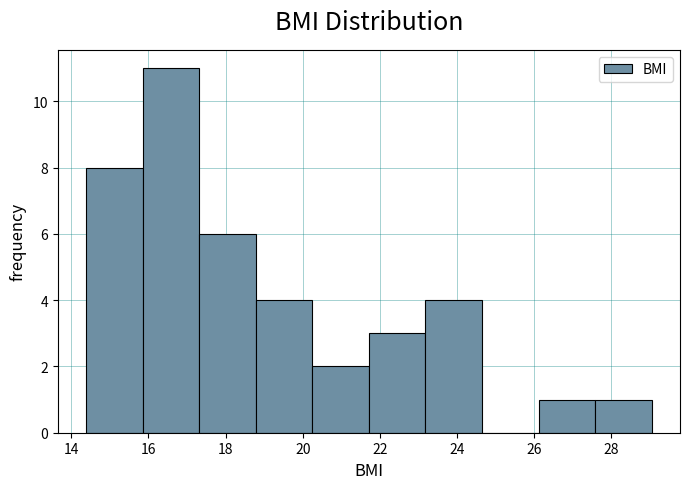

Which range on the x-axis has the tallest bar?

15.8 to 17.4